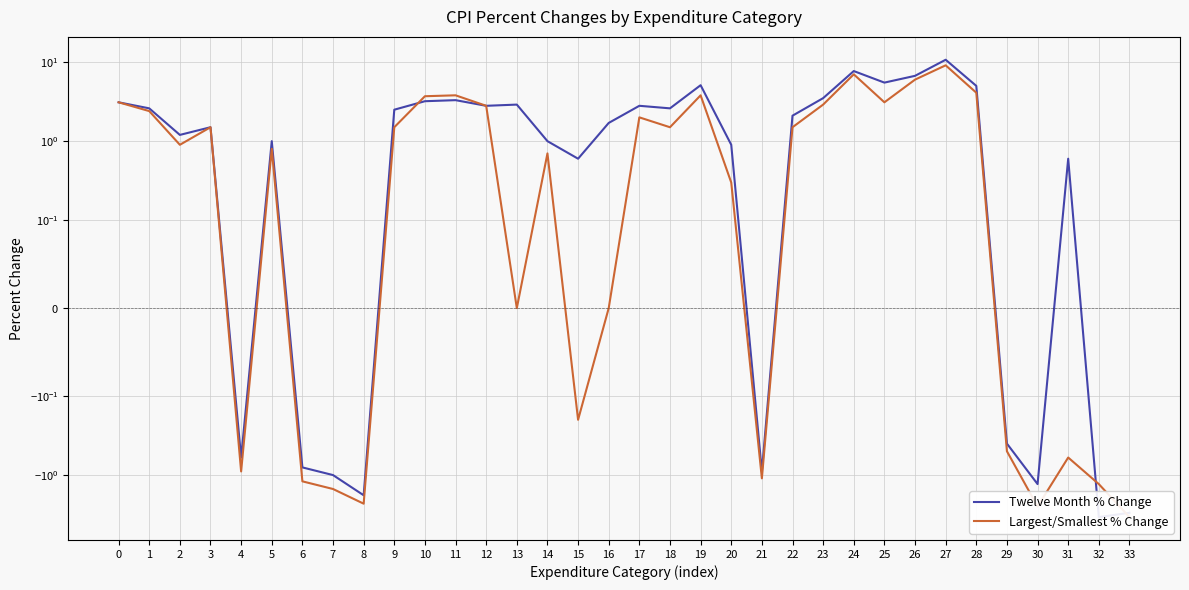

Is it true that Twelve Month % Change equals -1.8 at 8?

True